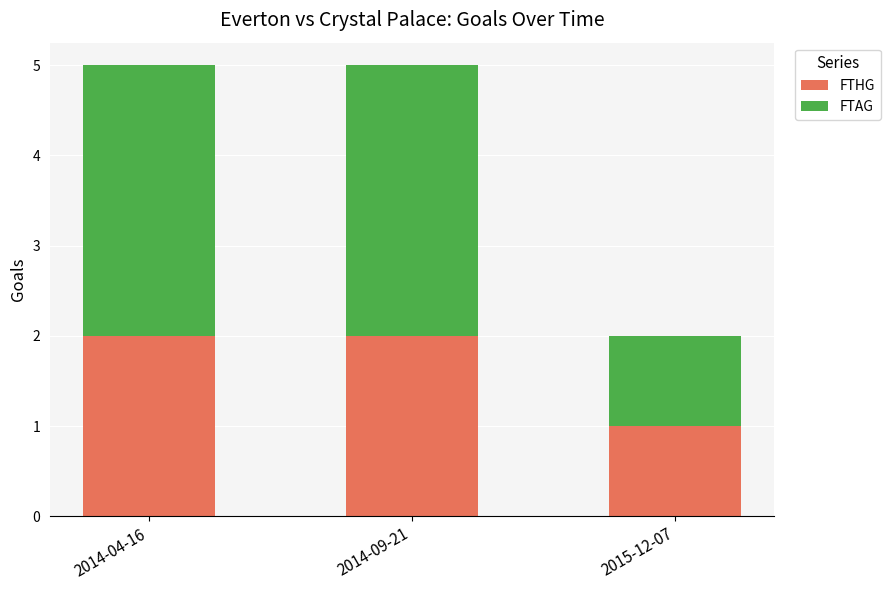

What is the sum of the FTHG values at 2014-04-16 and 2015-12-07?

3